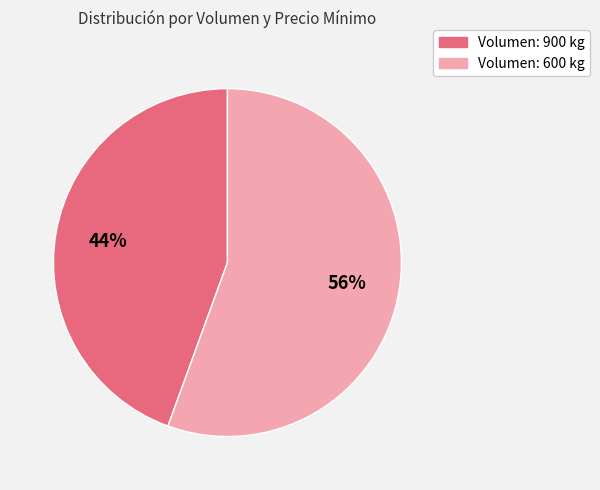

Does any single category account for the majority?

Yes